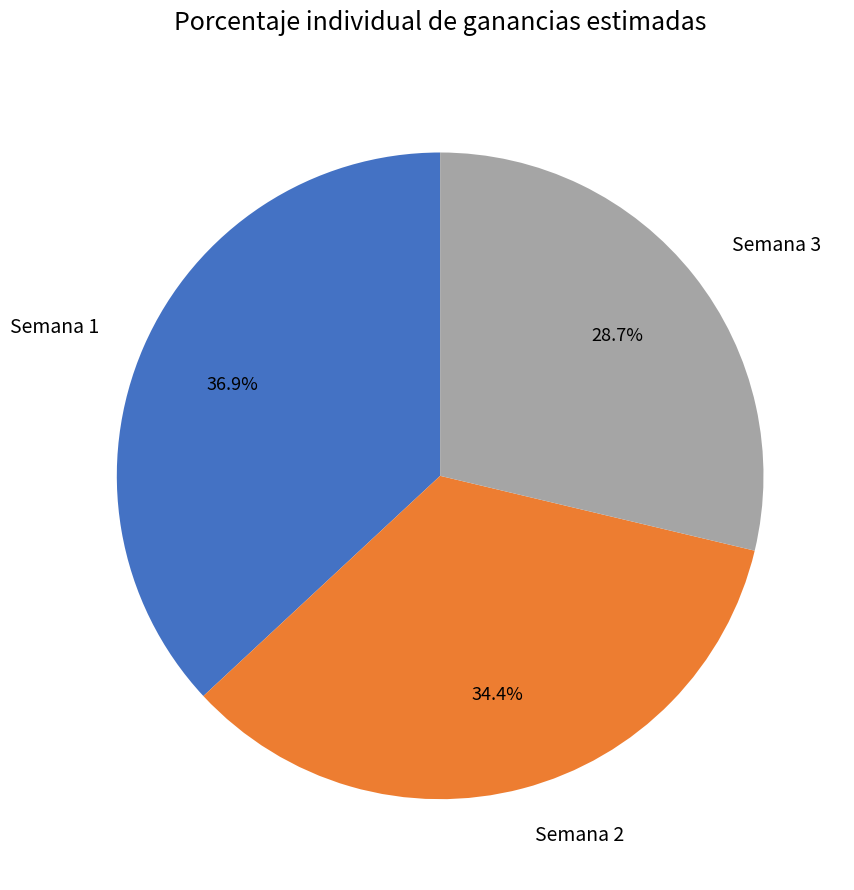

To the nearest percent, what percentage of the pie is Semana 2?

34%